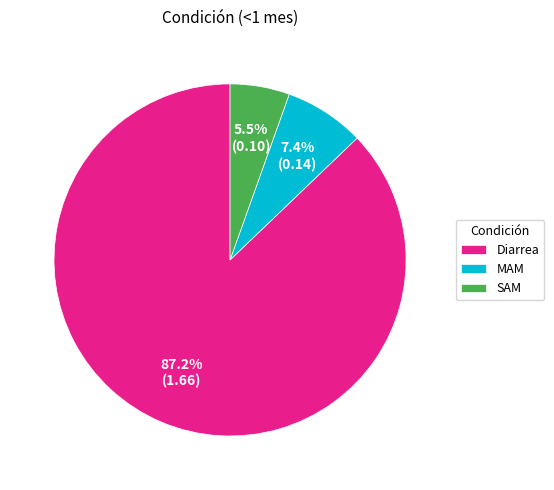

Which category has the smallest portion of the pie?

SAM